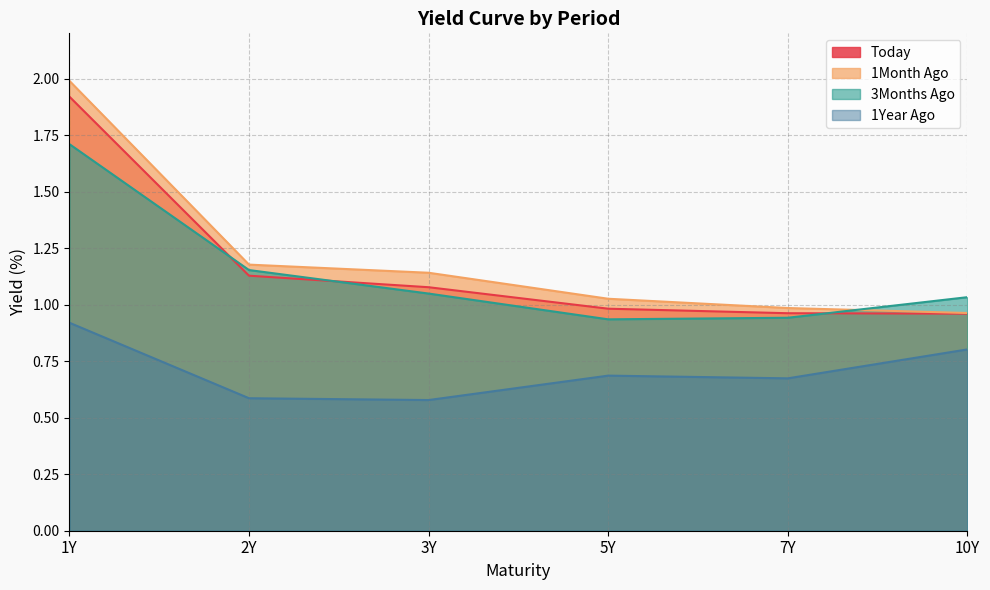

Read the 1Month Ago value at 1Y.

2.0